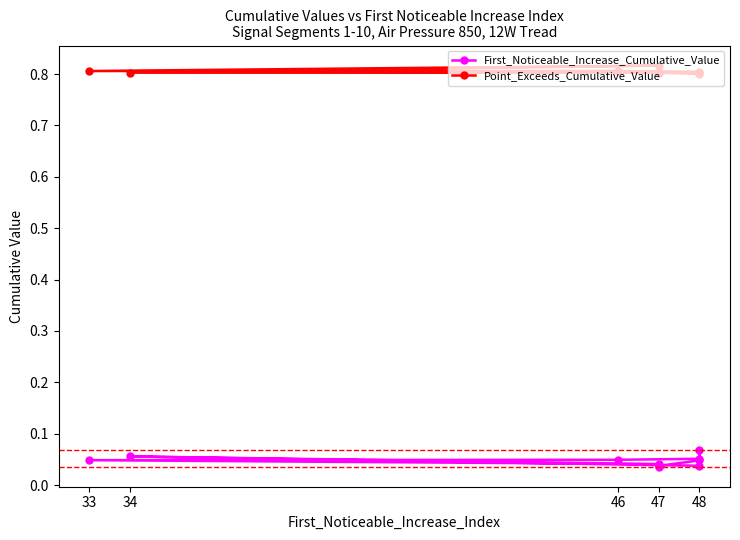

Rank the series by their average value, from lowest to highest.

First_Noticeable_Increase_Cumulative_Value, Point_Exceeds_Cumulative_Value